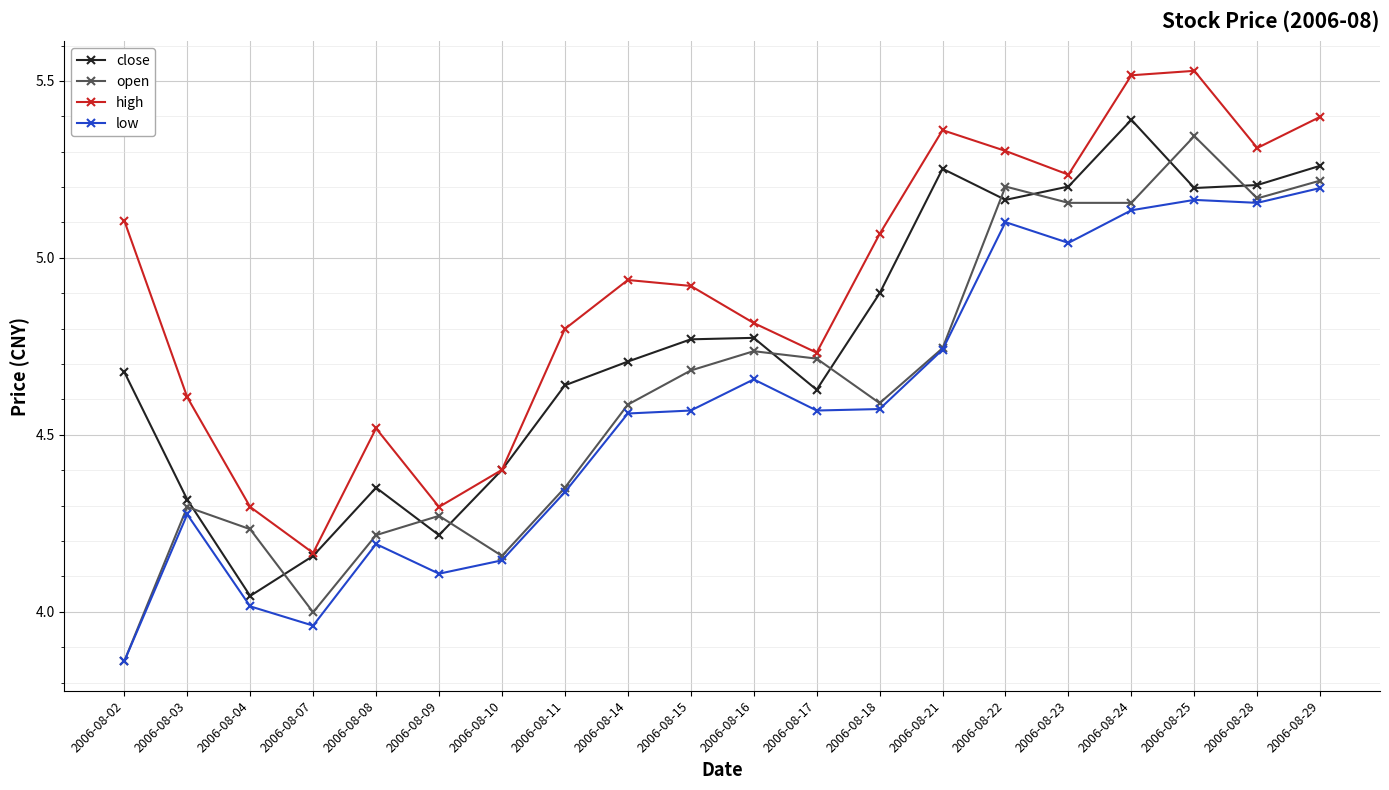

What is the total value across all series at 2006-08-24?

21.2